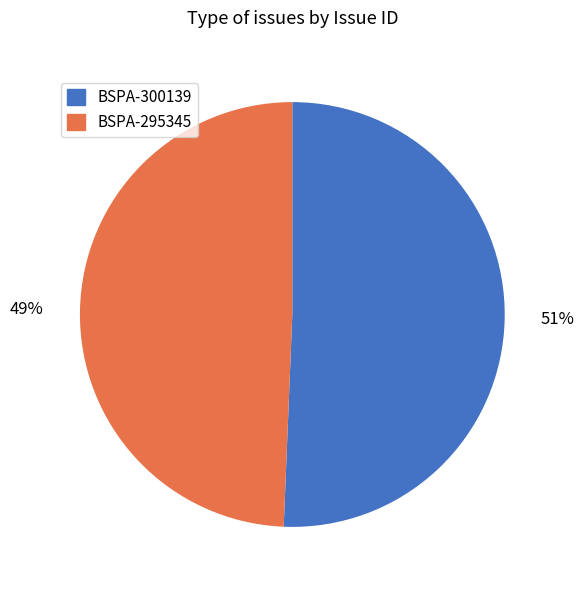

Do BSPA-300139 and BSPA-295345 together represent more than half of the pie?

Yes